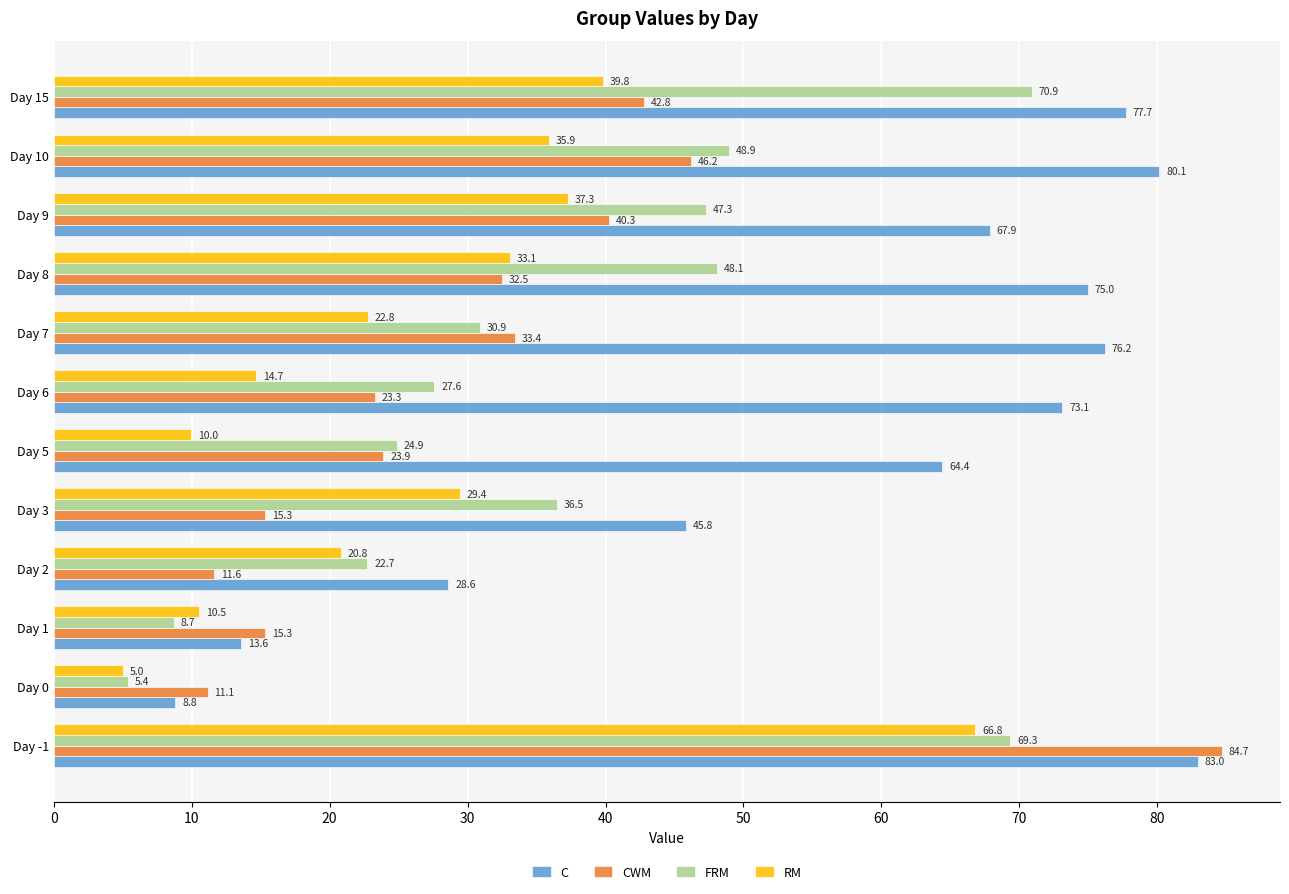

List the labels in order of RM value, smallest first.

Day 0, Day 5, Day 1, Day 6, Day 2, Day 7, Day 3, Day 8, Day 10, Day 9, Day 15, Day -1